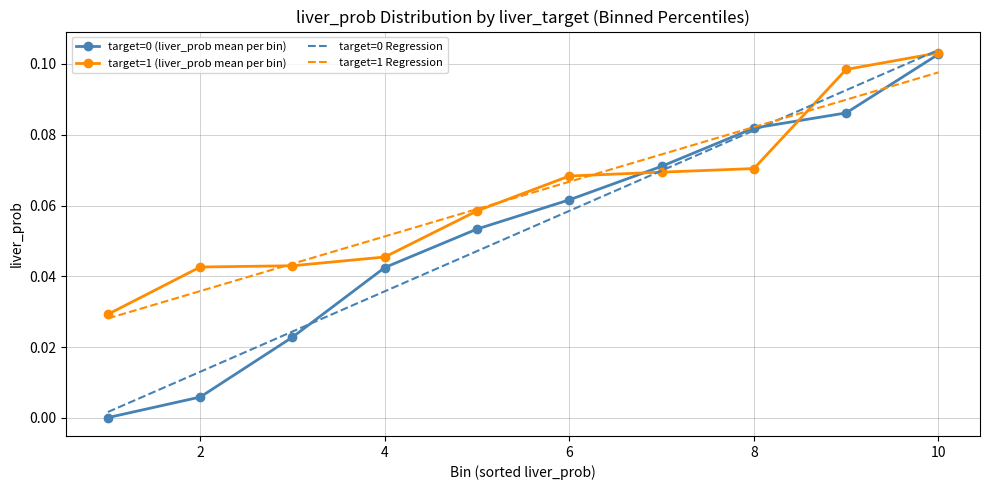

Which series ends up on top after the final intersection of target=1 Regression and target=0 (liver_prob mean per bin)?

target=0 (liver_prob mean per bin)